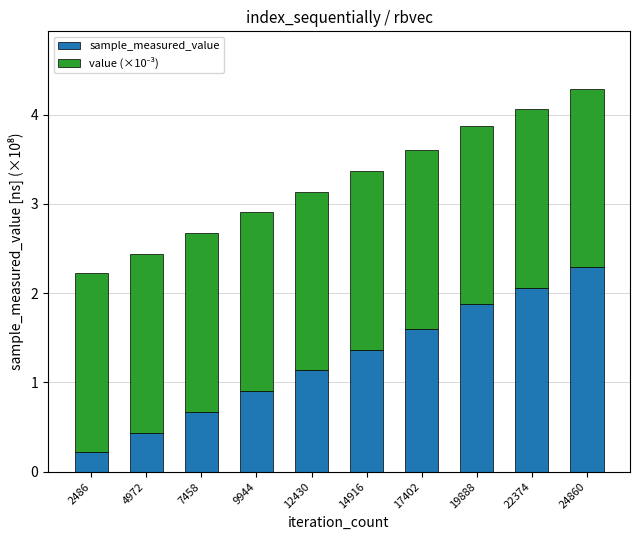

What is the value of the sample_measured_value bar at the 1st from the left?

0.2